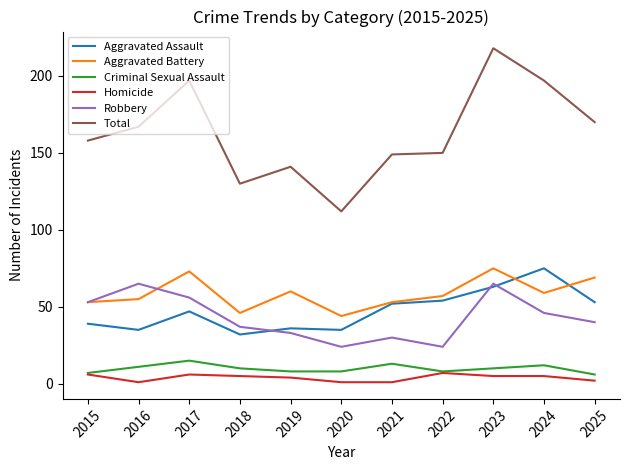

True or false: Total and Criminal Sexual Assault cross at least once.

False